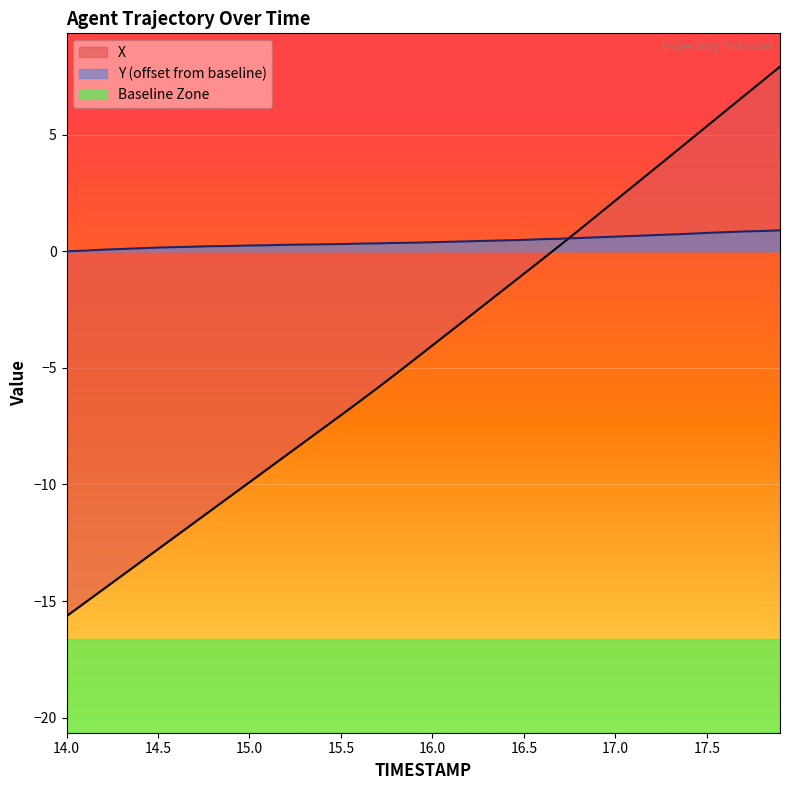

The X series shows -12.8 at 14.5. True or false?

True